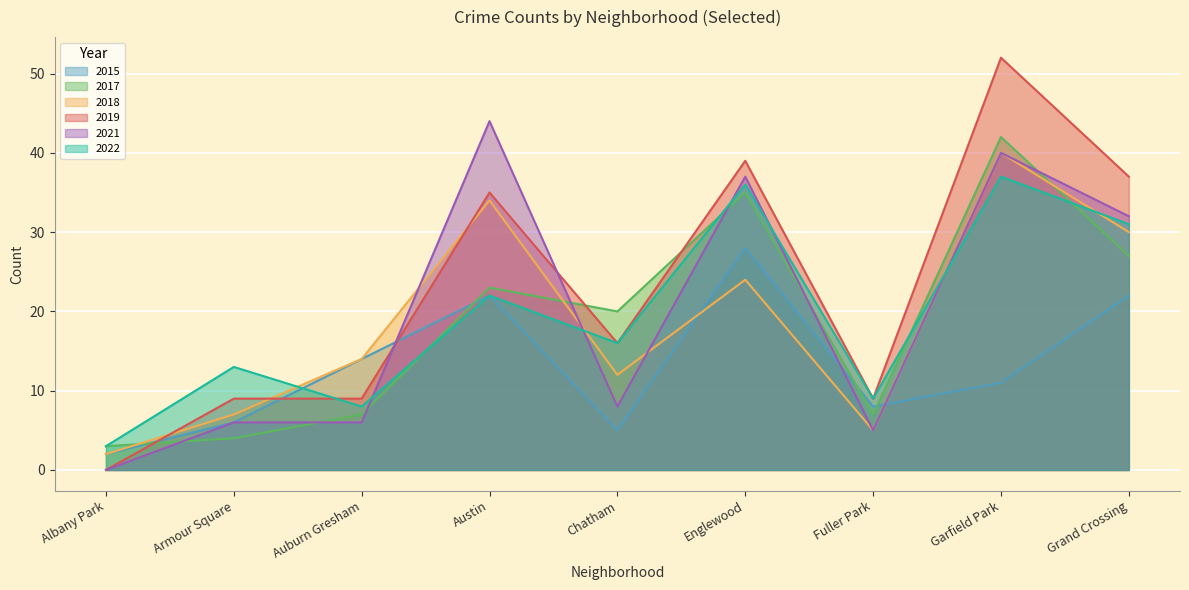

True or false: 2017 has a value of 1 at Albany Park.

False